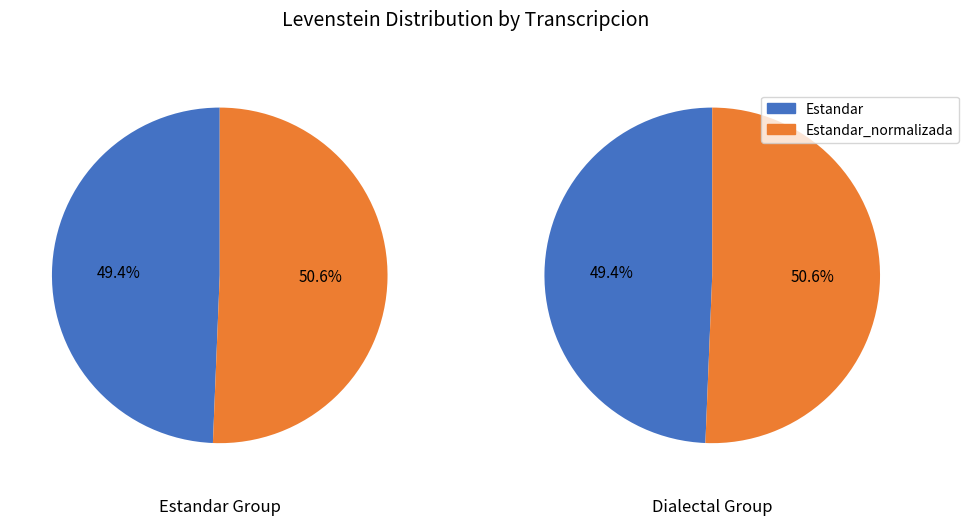

To the nearest percent, what is the difference between the largest and smallest slice percentages?

1%